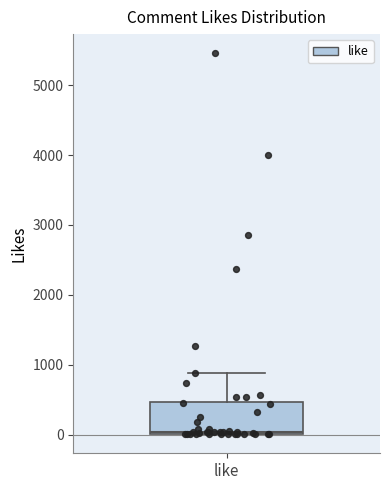

Read this box plot against the y-axis: the position of the median line, the range covered by the box, and the ends of both whiskers. The values are not printed on the chart, so give them approximately, as read against the axis.

median 0 (just above the box's lower edge), box 0 to 500, whiskers 0 to 900